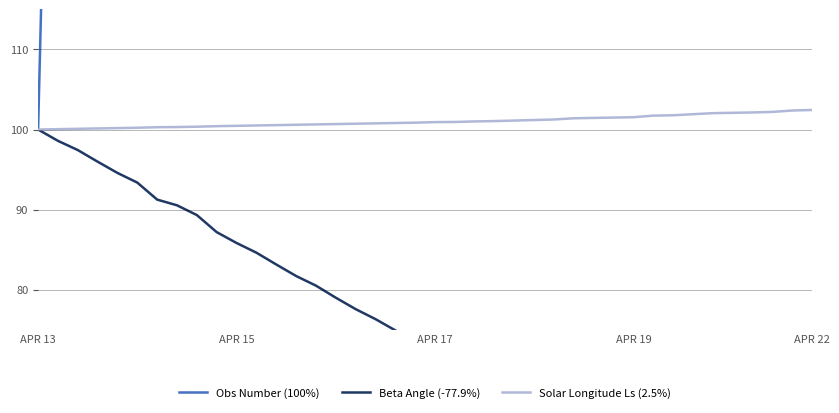

At which label does Beta Angle (-77.9%) first exceed 73?

APR 13